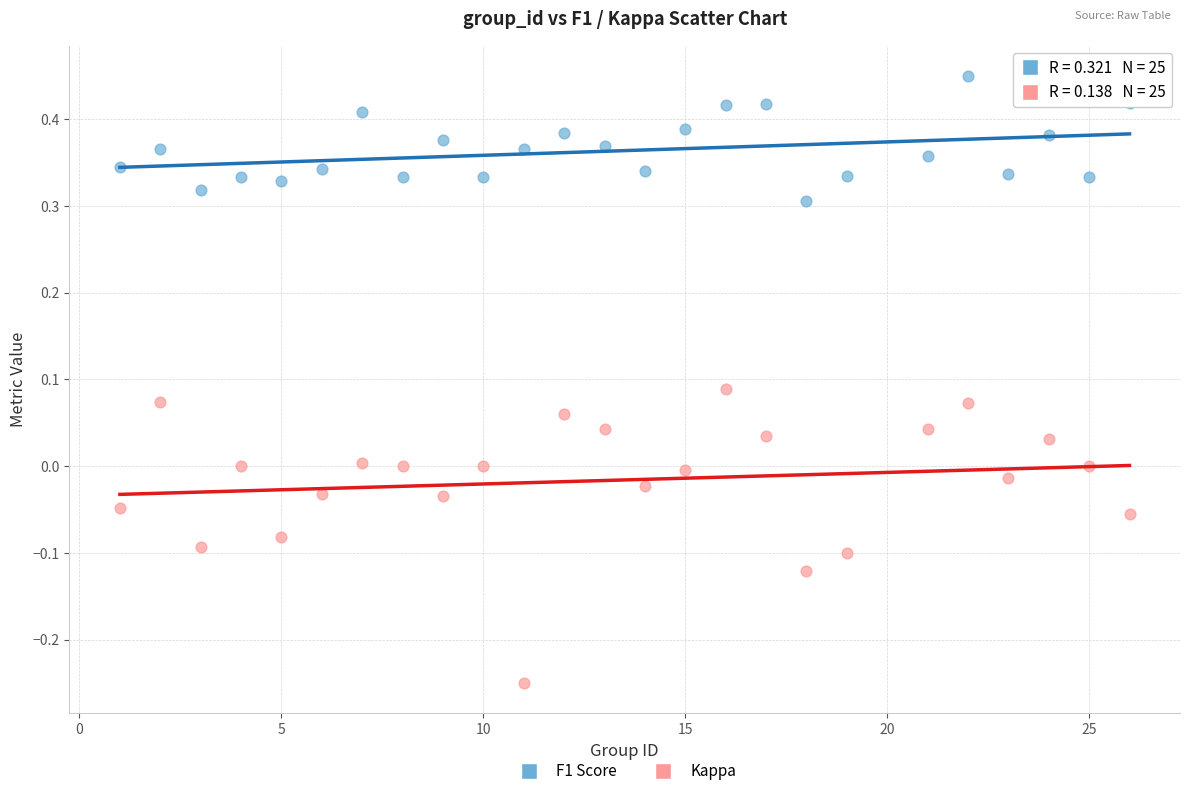

What is the X range (max minus min) for the scatter plot?

25.0